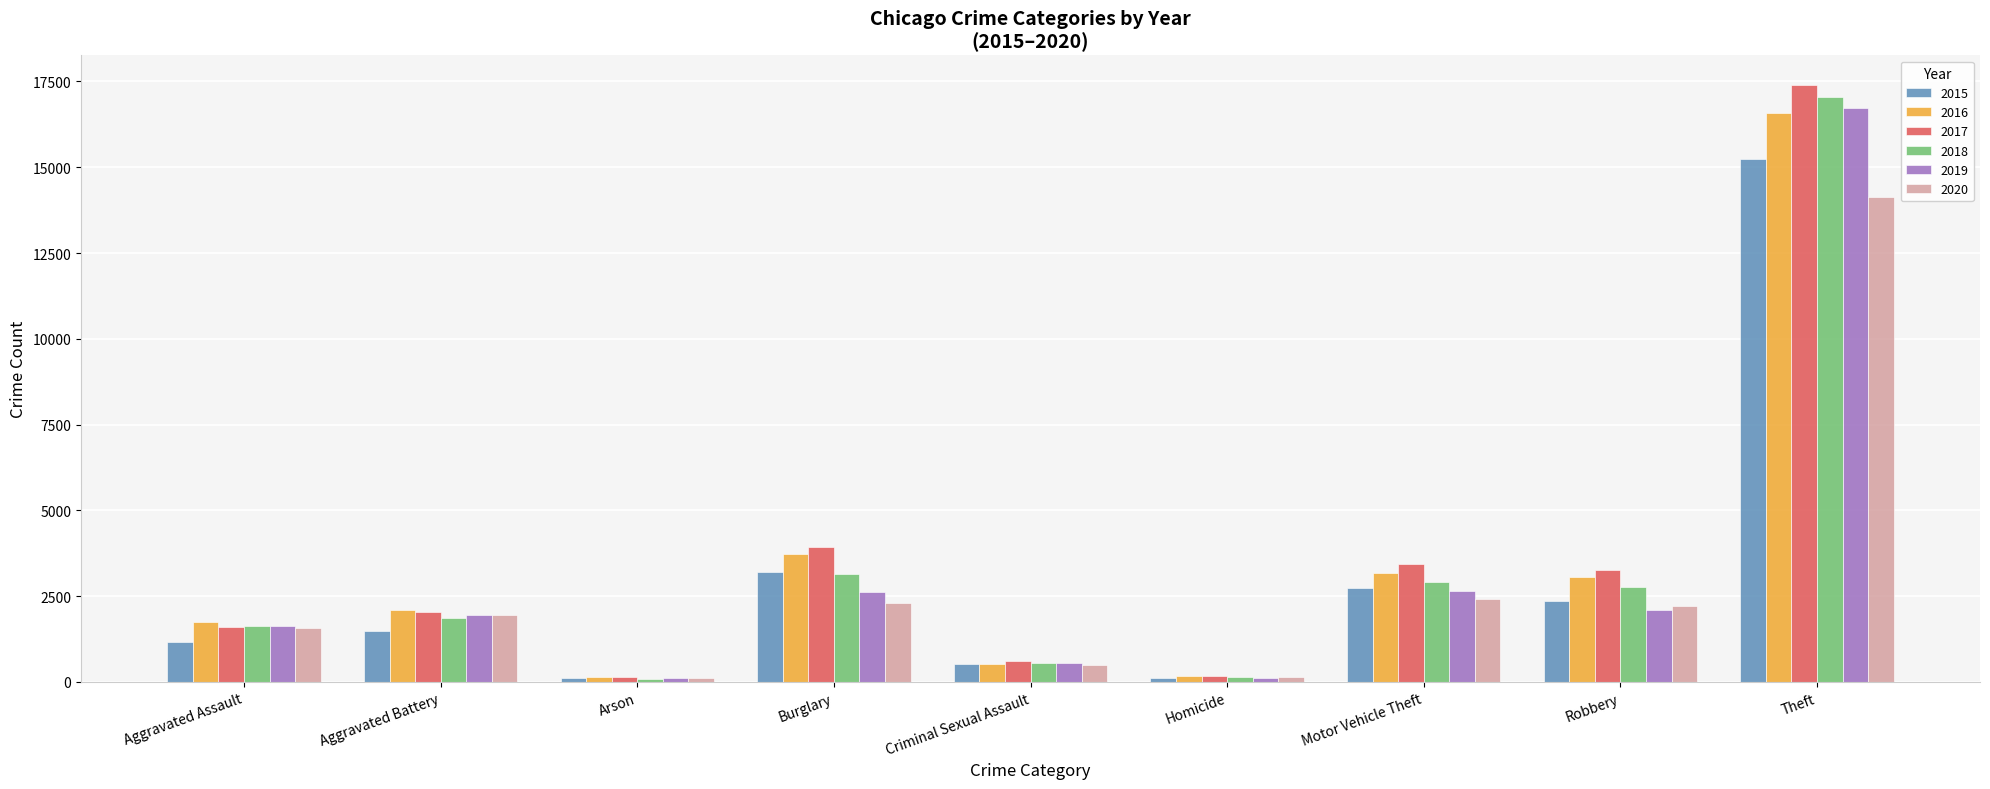

What are all the series names shown in the legend?

2015, 2016, 2017, 2018, 2019, 2020